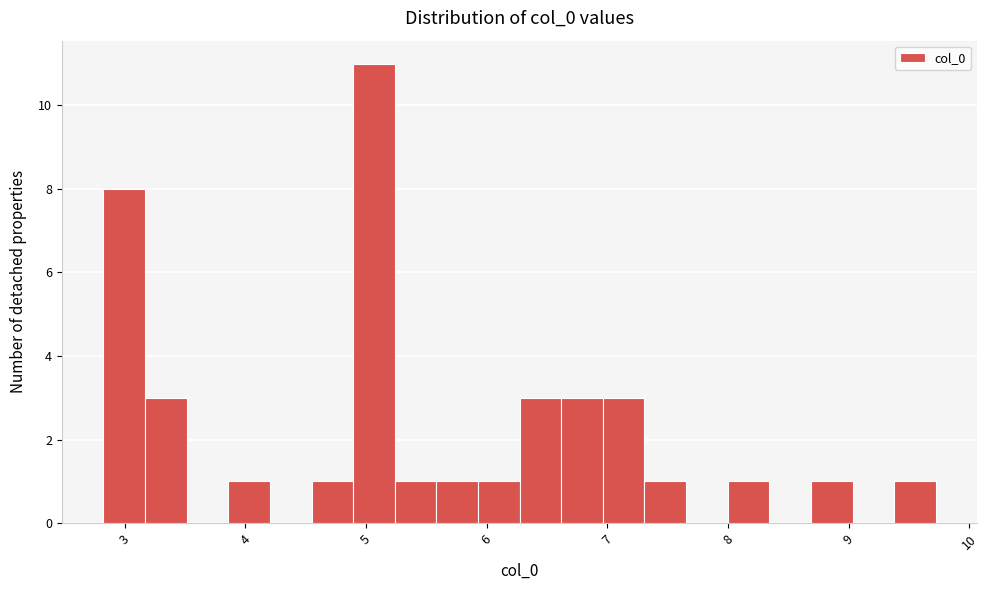

Around what value on the x-axis is the tallest bar? Give the approximate position of its centre, as read against the axis.

5.1